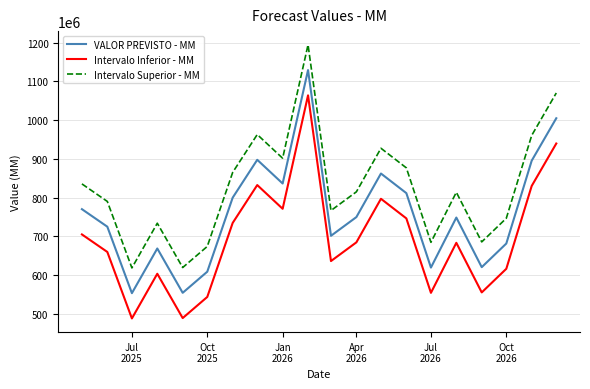

What is the smallest value displayed?

487685716.2